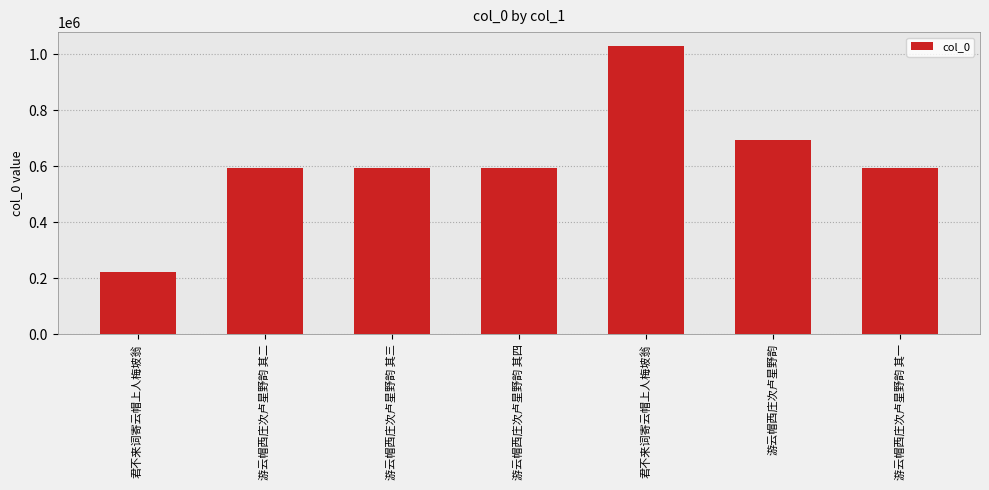

How many data points does each series have?

7